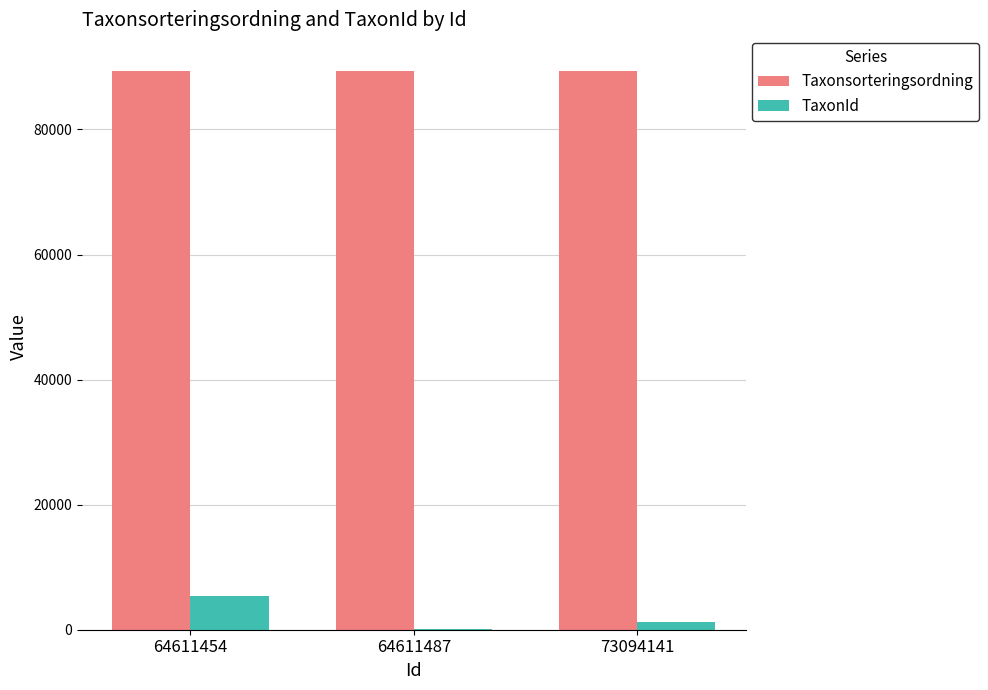

Is it true that Taxonsorteringsordning equals 47945 at 73094141?

False